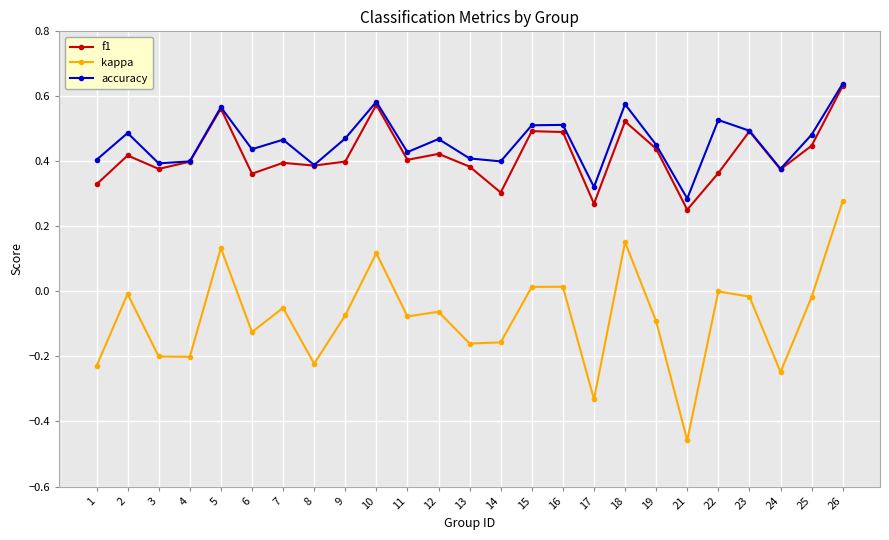

Which series changed the most between 15 and 22?

f1